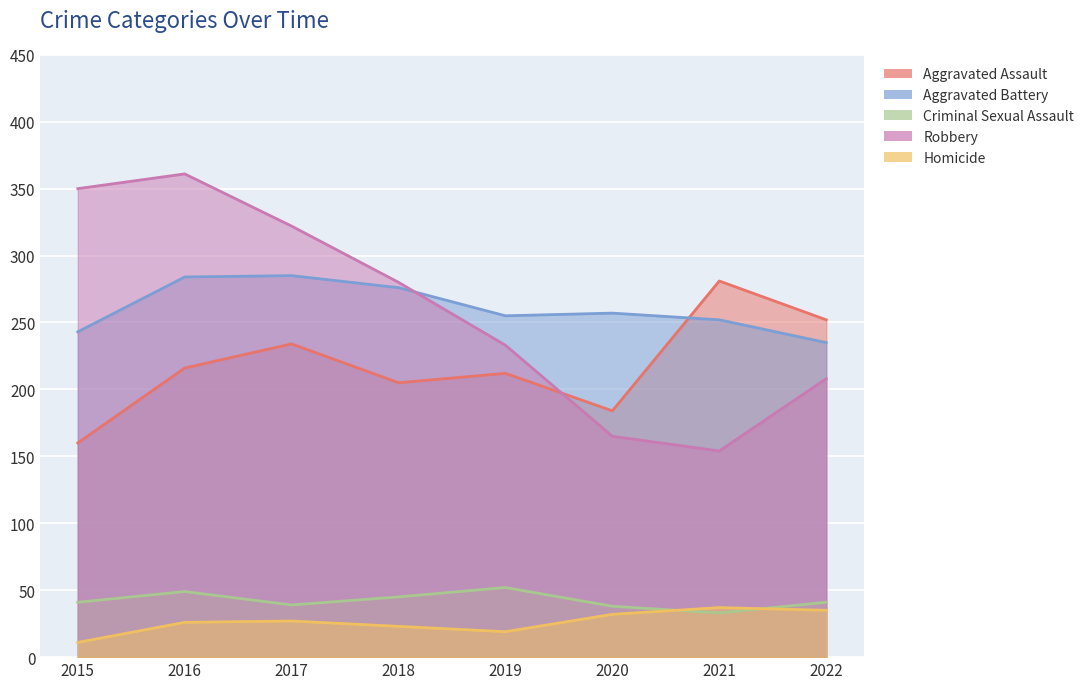

What is the difference between the Criminal Sexual Assault values at 2022 and 2020?

3